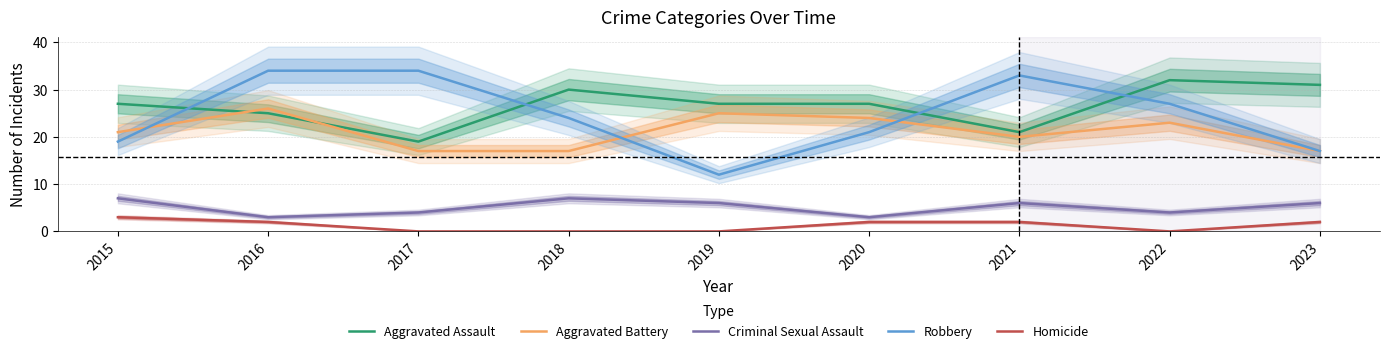

True or false: Homicide and Criminal Sexual Assault intersect in this chart.

False